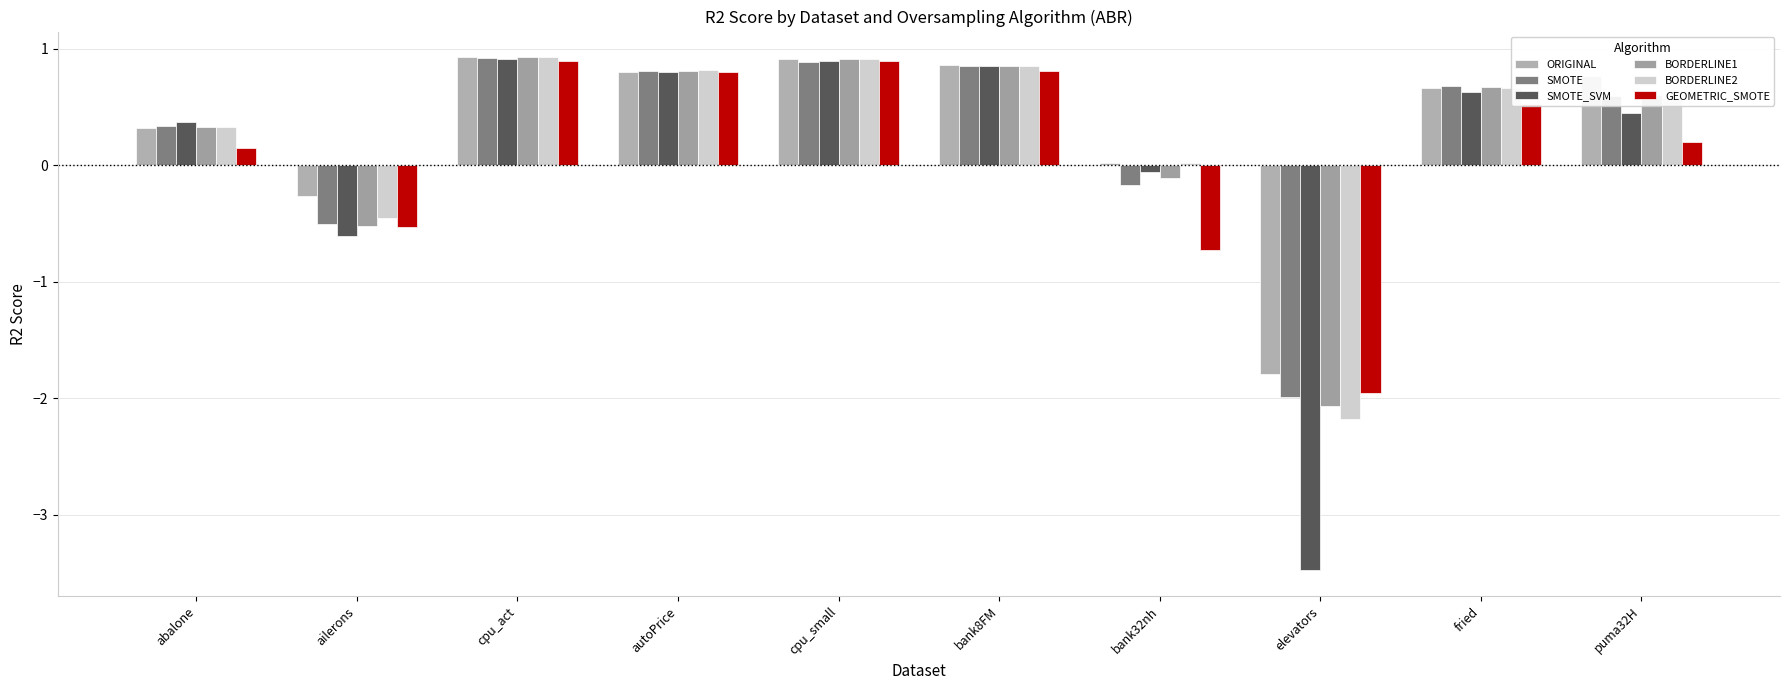

How many values in the BORDERLINE1 series are below 0?

3